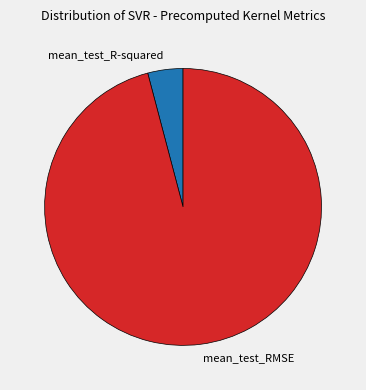

Which category accounts for the majority?

mean_test_RMSE